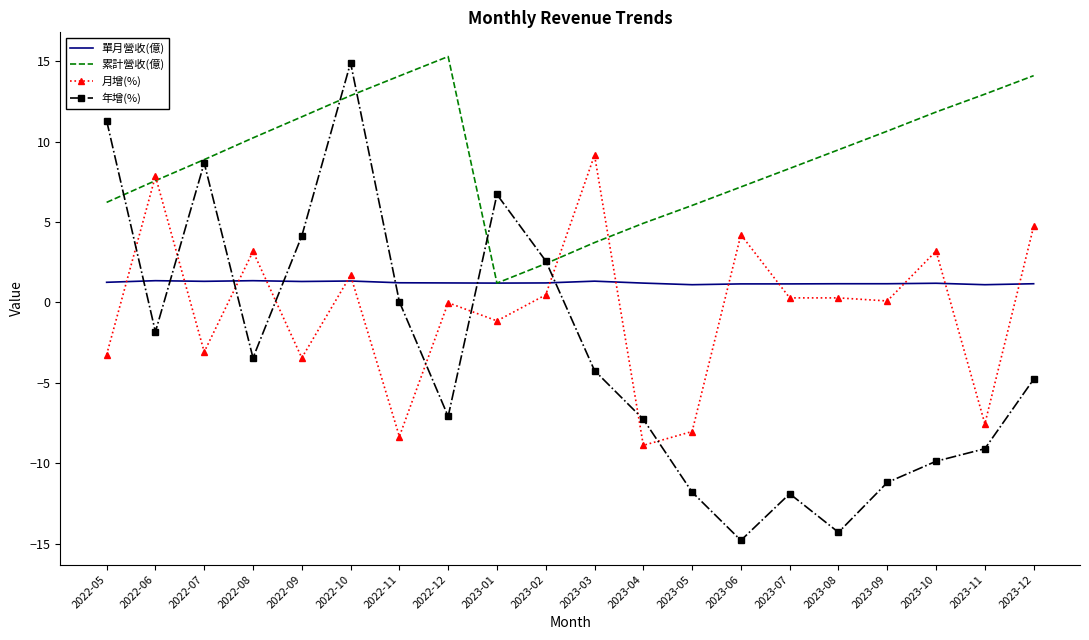

Which series has the largest total across all categories?

累計營收(億)